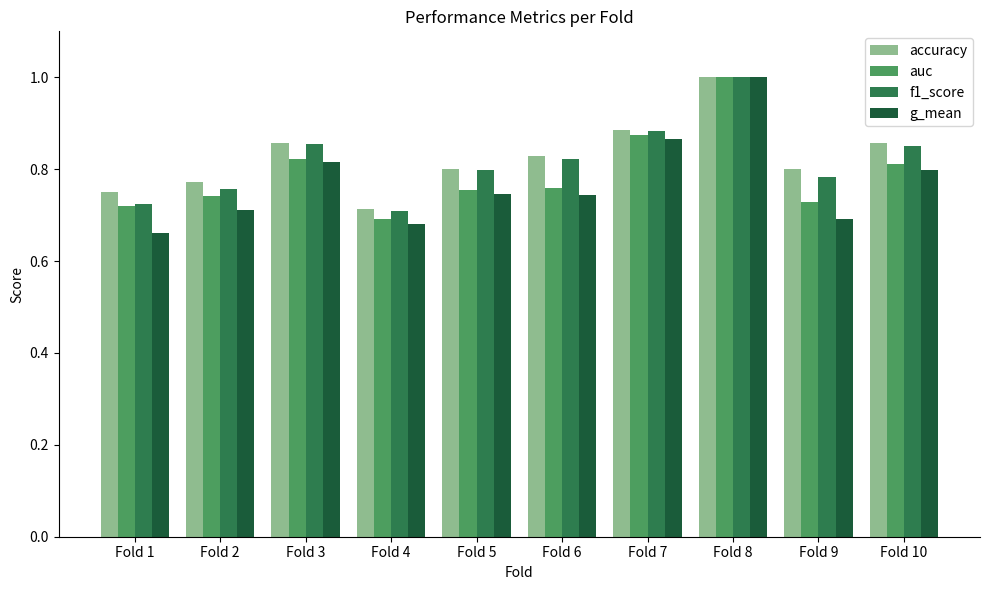

What is the sum of the accuracy values at Fold 7 and Fold 9?

1.7